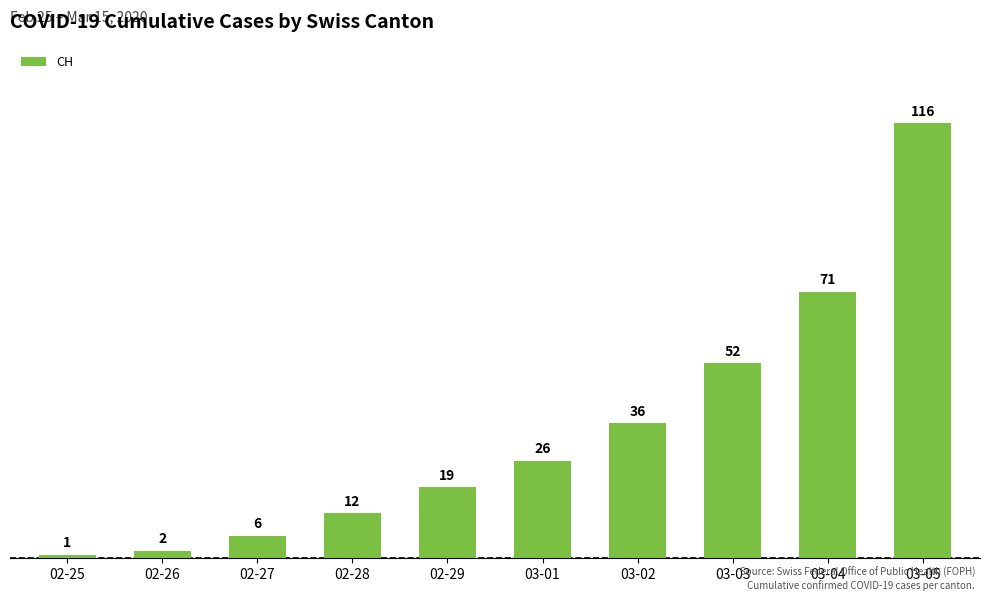

Reading left to right, list all the values displayed in this chart.

1	2	6	12	19	26	36	52	71	116